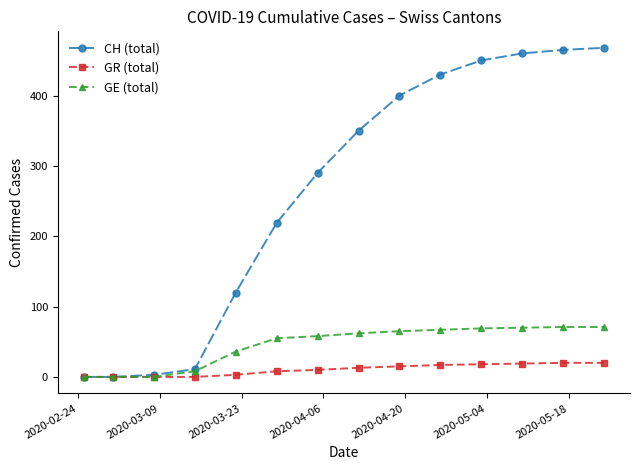

What is the maximum value shown in the chart?

468